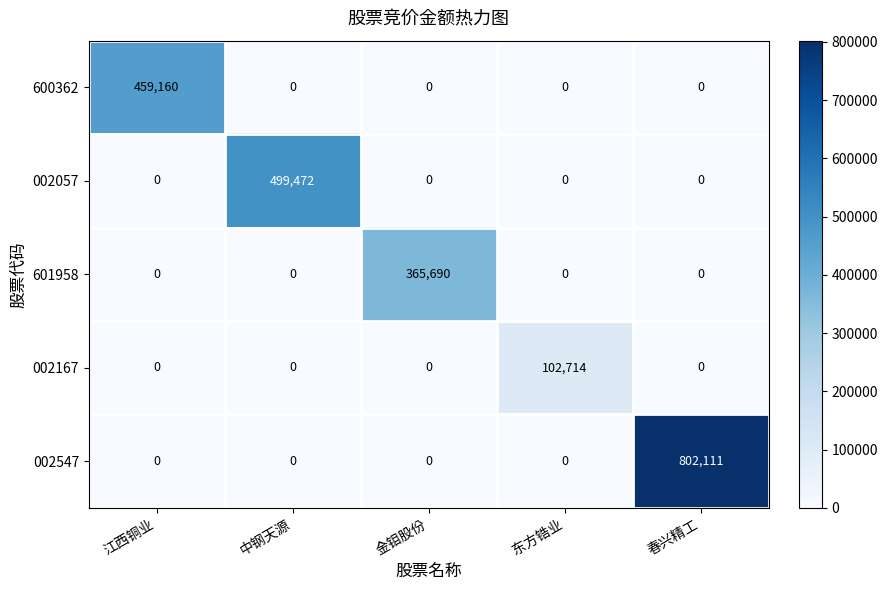

Rank the series by their maximum value, from highest to lowest.

002547, 002057, 600362, 601958, 002167